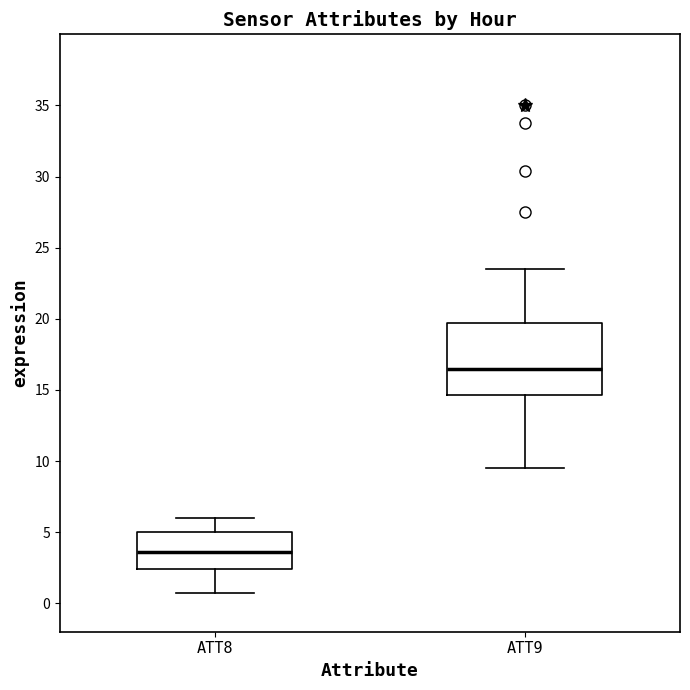

Where is the upper edge of the box for ATT8 on the y-axis? The values are not printed on the chart, so give them approximately, as read against the axis.

5.0